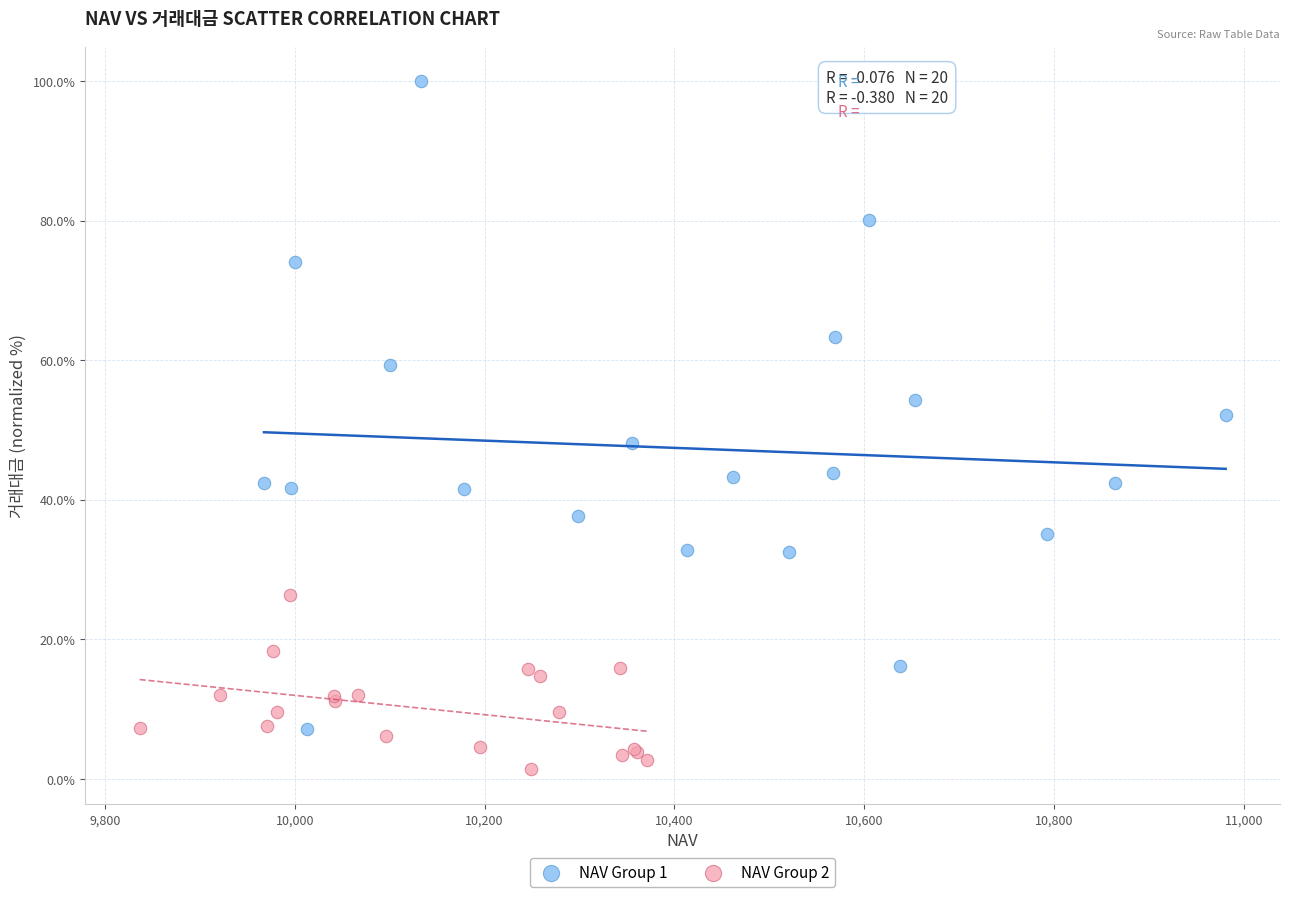

Which series reaches the minimum Y coordinate?

NAV Group 2